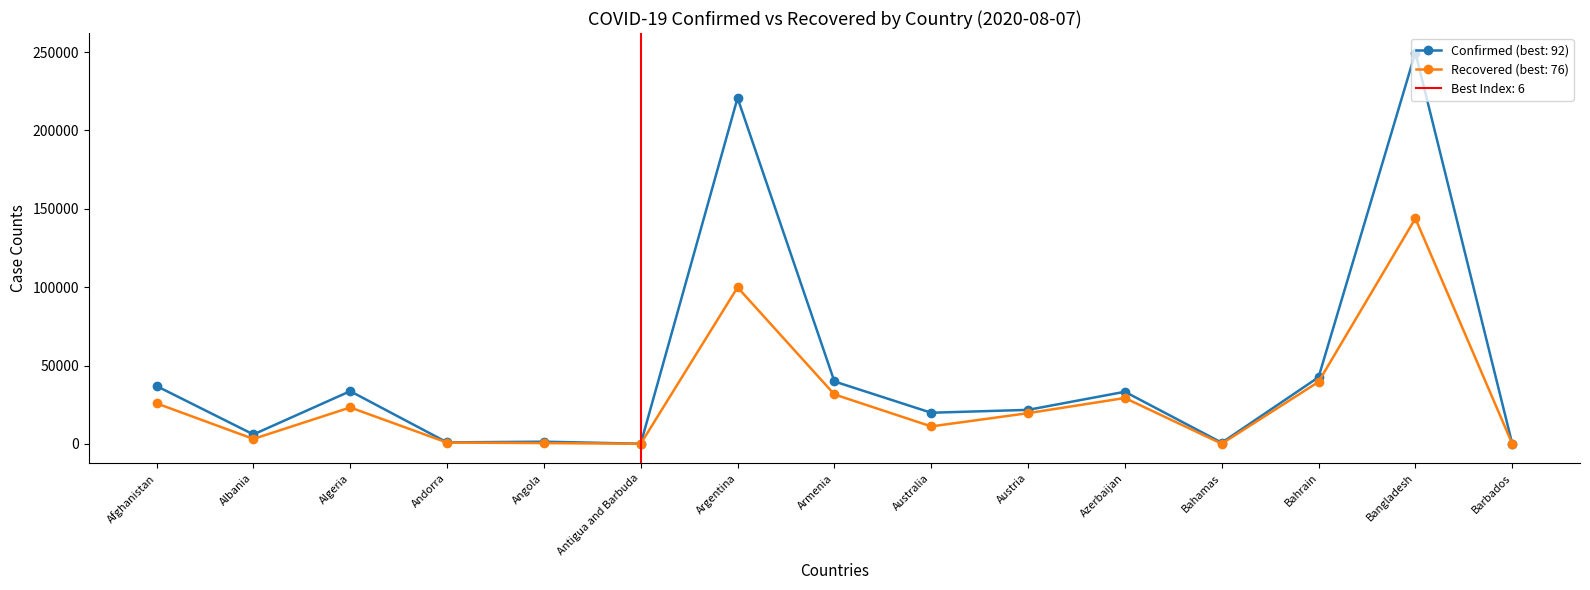

What is the approximate value of Recovered at Azerbaijan?

29275